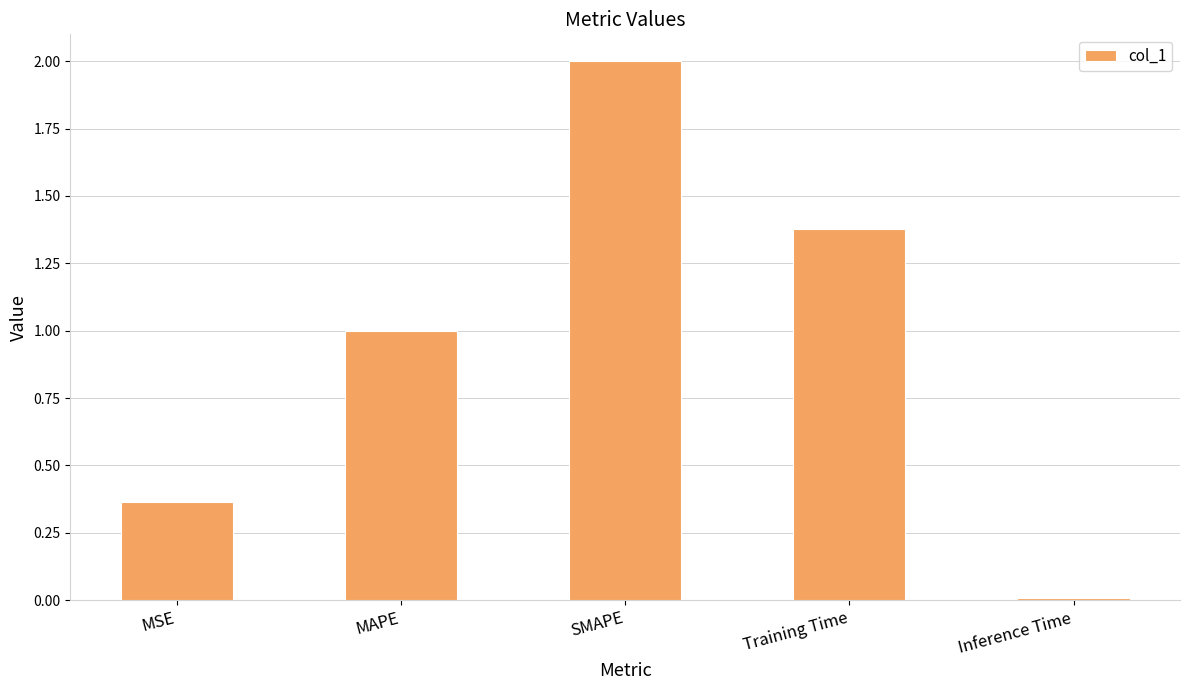

Rank the categories by value from lowest to highest.

Inference Time, MSE, MAPE, Training Time, SMAPE